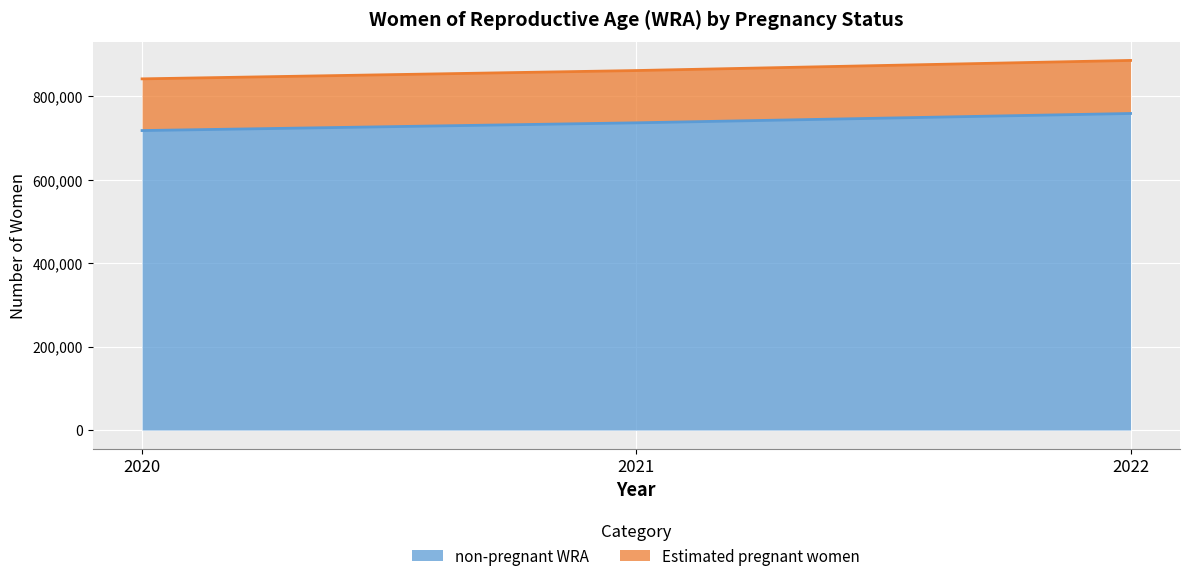

The value of non-pregnant WRA at 2022 is 758621.5. True or false?

True